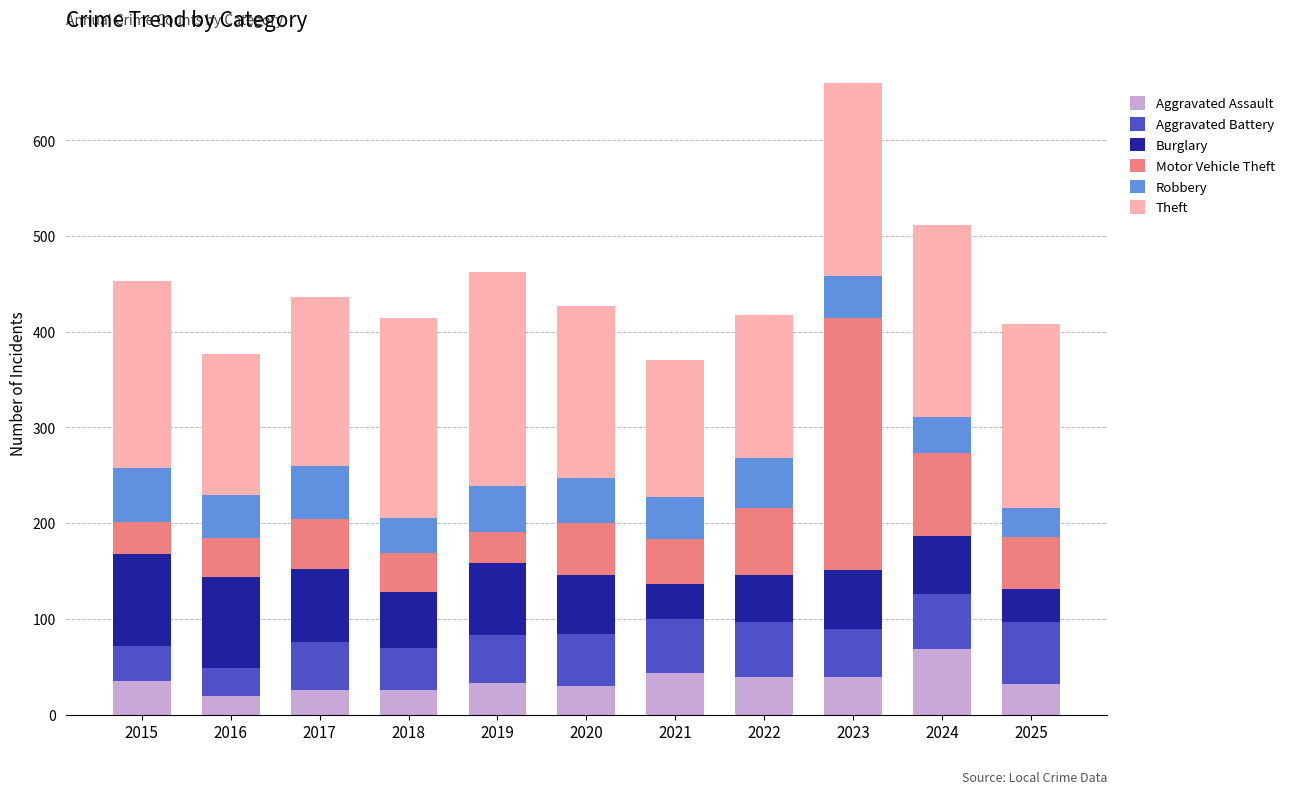

What is the difference between the maximum and minimum values in the Aggravated Assault series?

50